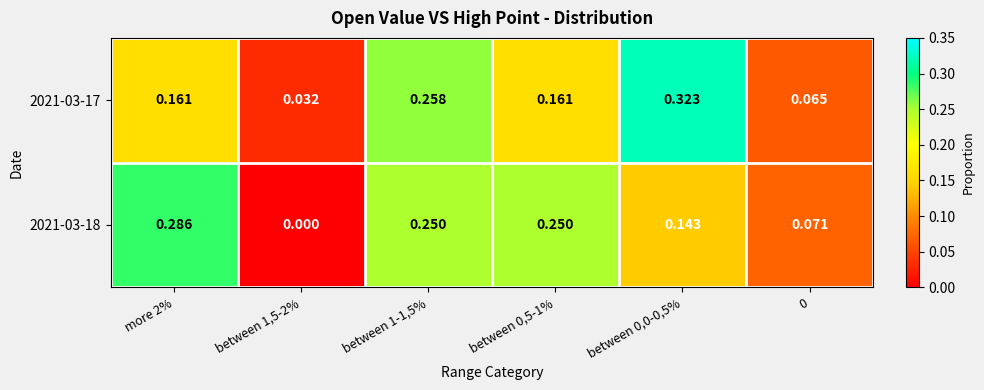

Which series changed the most between more 2% and between 1,5-2%?

2021-03-18